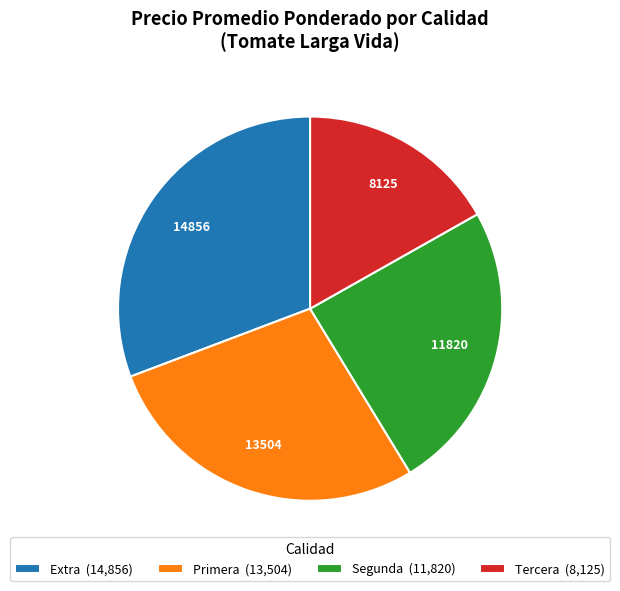

Count the number of slices in the pie.

4